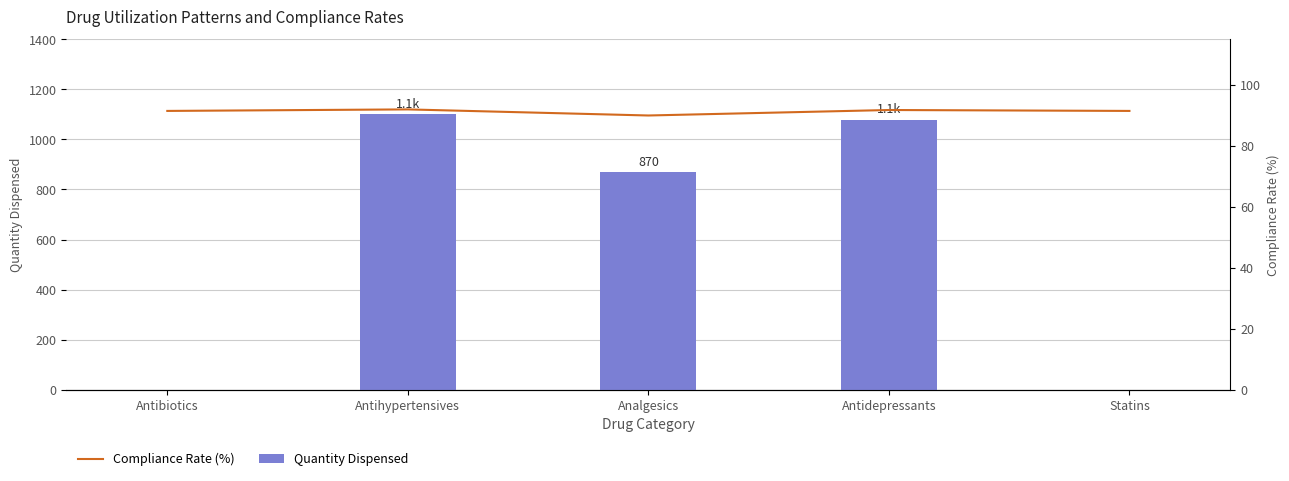

Reading left to right, extract all data points from this chart.

Quantity Dispensed: Antibiotics=0.0	Antihypertensives=1099.6	Analgesics=870.0	Antidepressants=1079.0	Statins=0.0
Compliance Rate (%): Antibiotics=91.5	Antihypertensives=92.0	Analgesics=90.0	Antidepressants=91.8	Statins=91.5